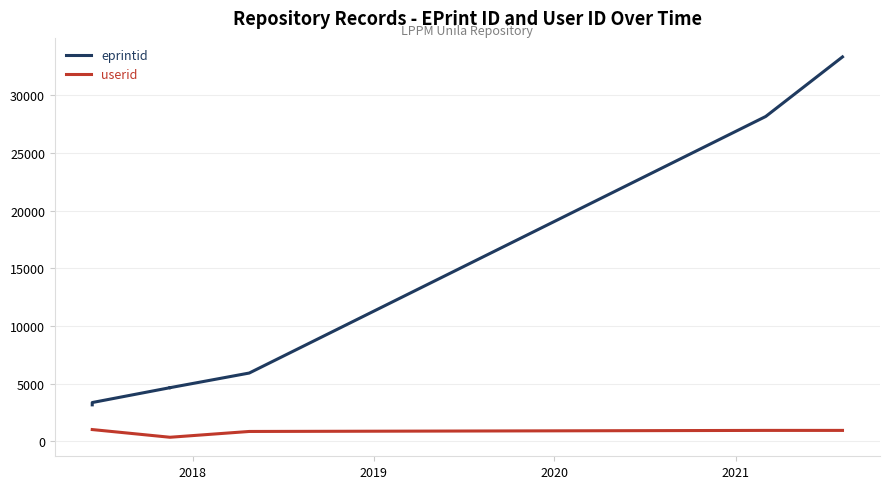

Count the userid values in the range 346 to 1014.

11